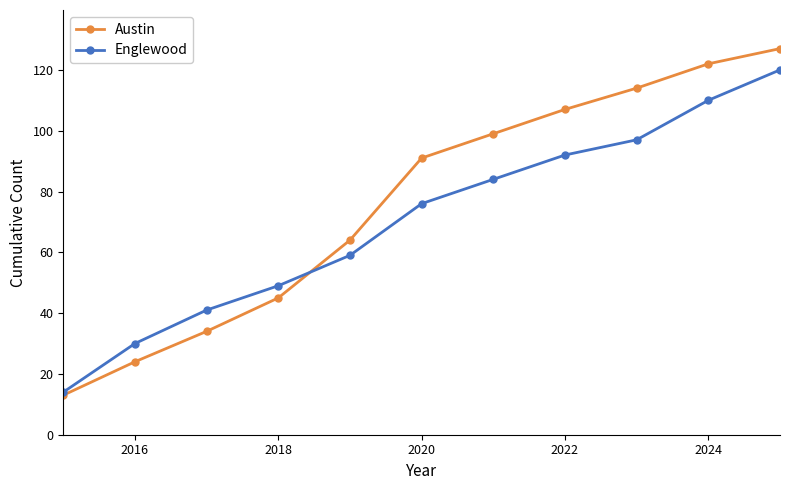

True or false: Austin and Englewood cross at least once.

True